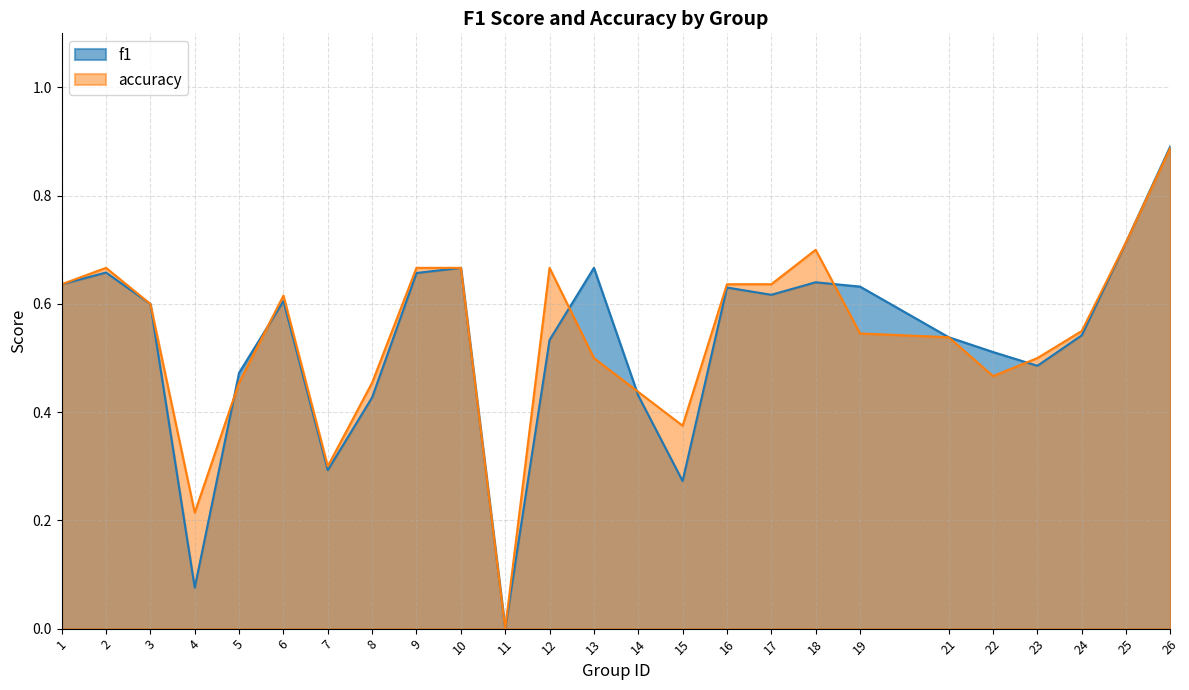

How many interior local peaks does the accuracy series have?

4